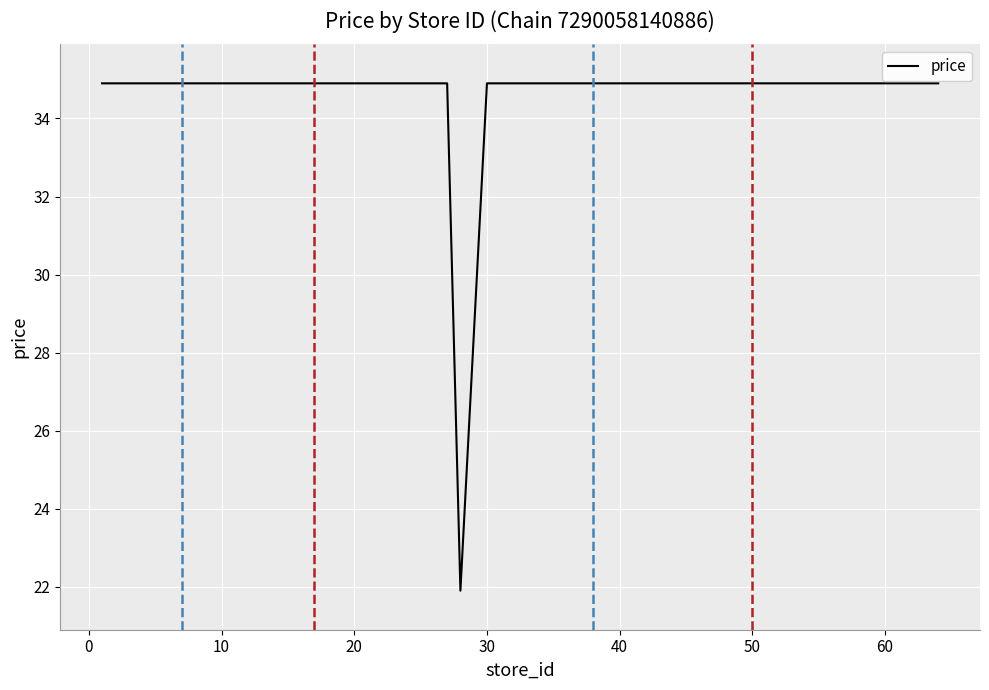

What is the greatest value displayed?

34.9